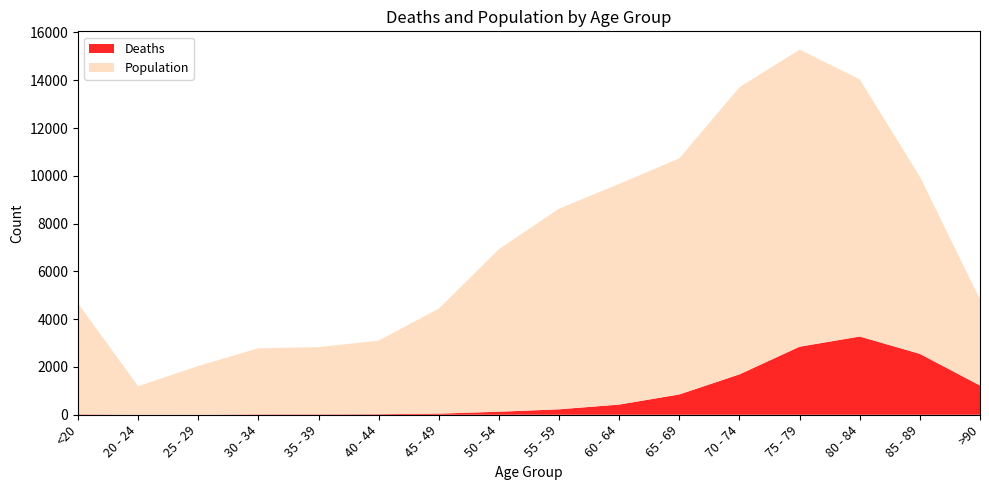

Reading left to right, extract all data points from this chart.

Deaths: <20=18	20 - 24=4	25 - 29=3	30 - 34=17	35 - 39=18	40 - 44=24	45 - 49=47	50 - 54=126	55 - 59=227	60 - 64=426	65 - 69=850	70 - 74=1690	75 - 79=2848	80 - 84=3273	85 - 89=2548	>90=1224
Population: <20=4641	20 - 24=1191	25 - 29=2038	30 - 34=2765	35 - 39=2814	40 - 44=3078	45 - 49=4396	50 - 54=6803	55 - 59=8400	60 - 64=9236	65 - 69=9883	70 - 74=12018	75 - 79=12434	80 - 84=10764	85 - 89=7417	>90=3604